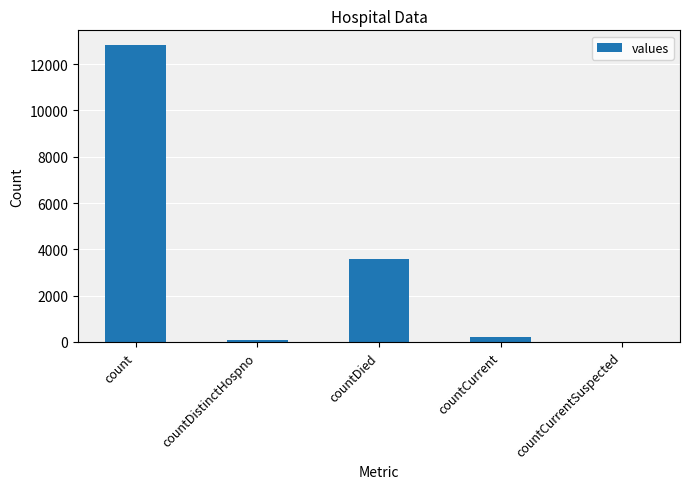

Reading right to left, what are all the values shown in this chart?

0	208	3579	73	12820